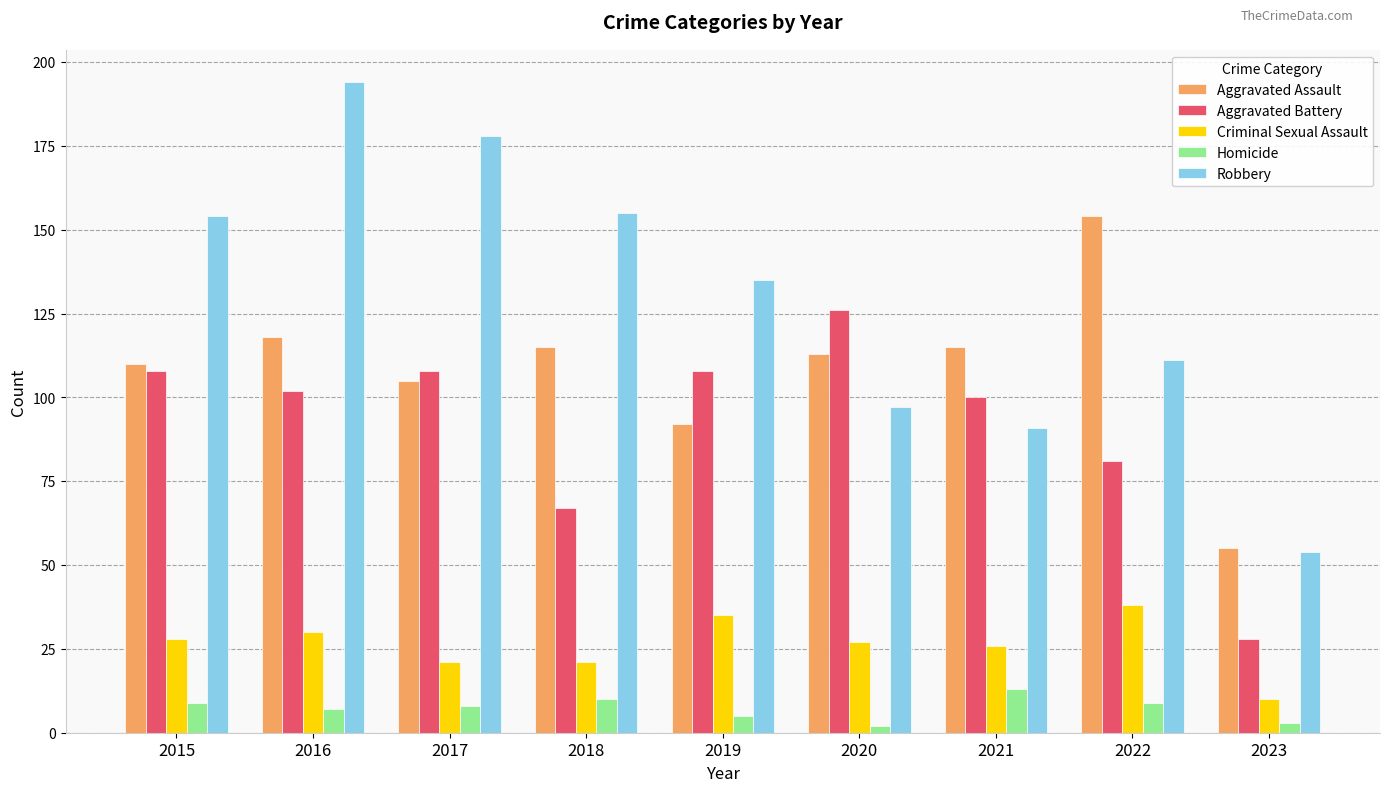

Reading left to right, list all the values displayed in this chart.

Aggravated Assault: 110	118	105	115	92	113	115	154	55
Aggravated Battery: 108	102	108	67	108	126	100	81	28
Criminal Sexual Assault: 28	30	21	21	35	27	26	38	10
Homicide: 9	7	8	10	5	2	13	9	3
Robbery: 154	194	178	155	135	97	91	111	54